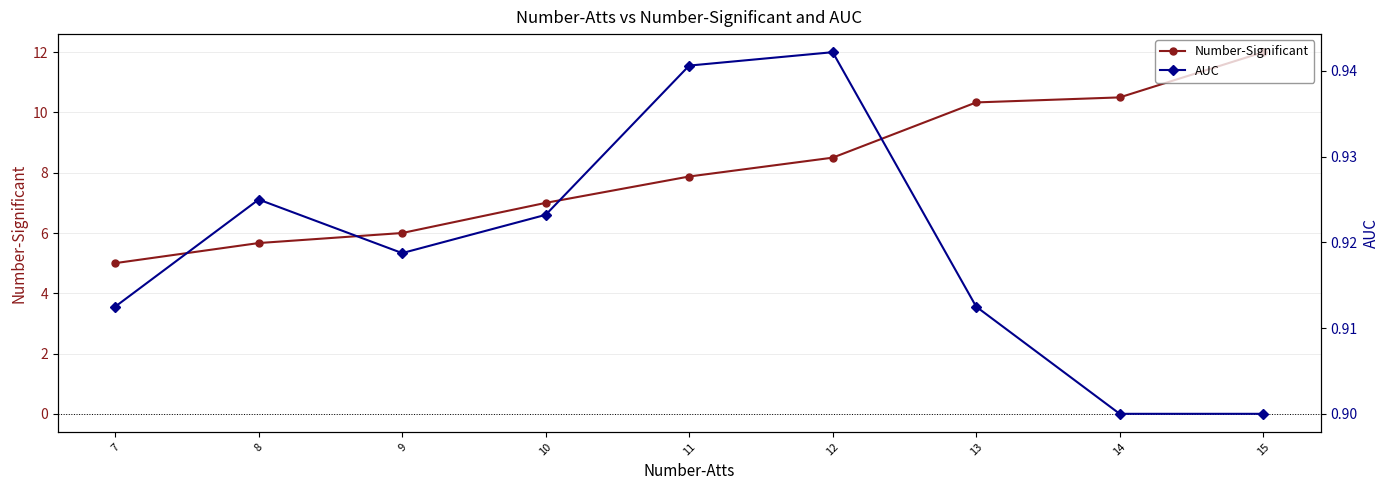

What is the sum of all AUC values?

8.3